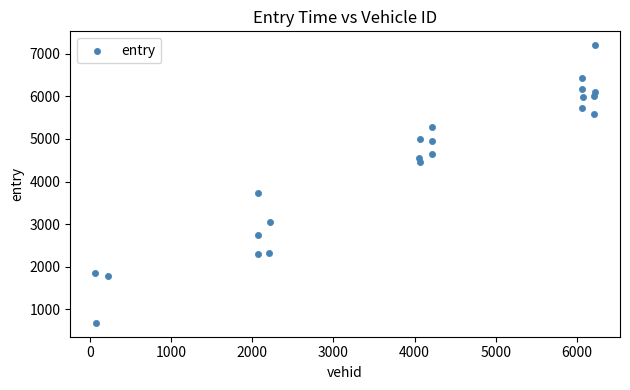

What Y value in the scatter plot is closest to 3941?

3738.0